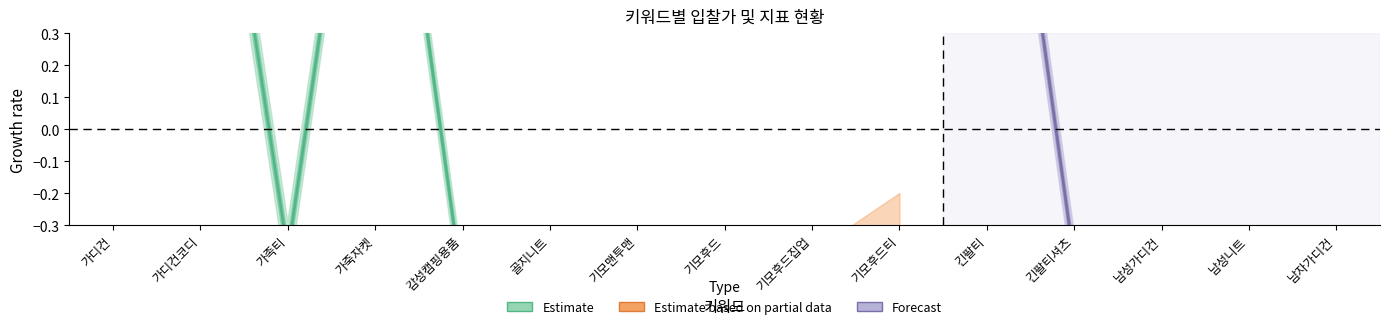

At how many categories does at least one series exceed 0?

3